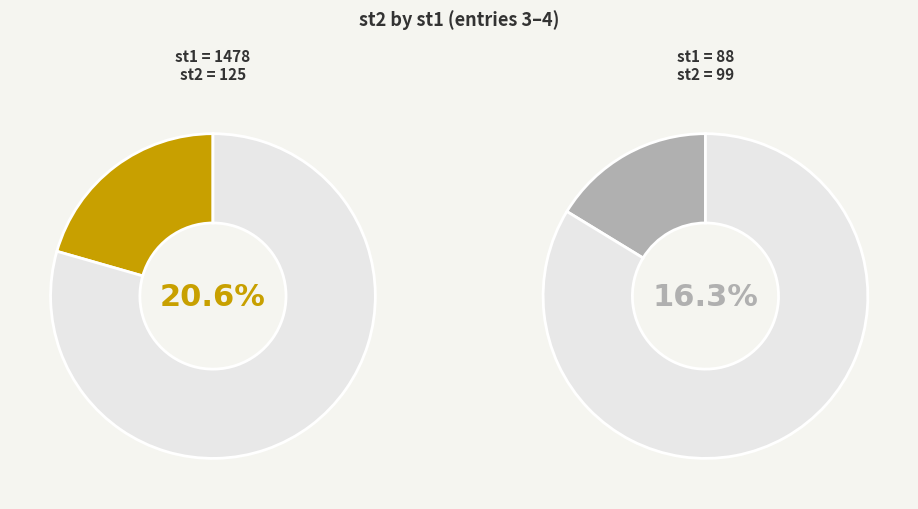

True or false: 1478 accounts for 15% of the total.

False